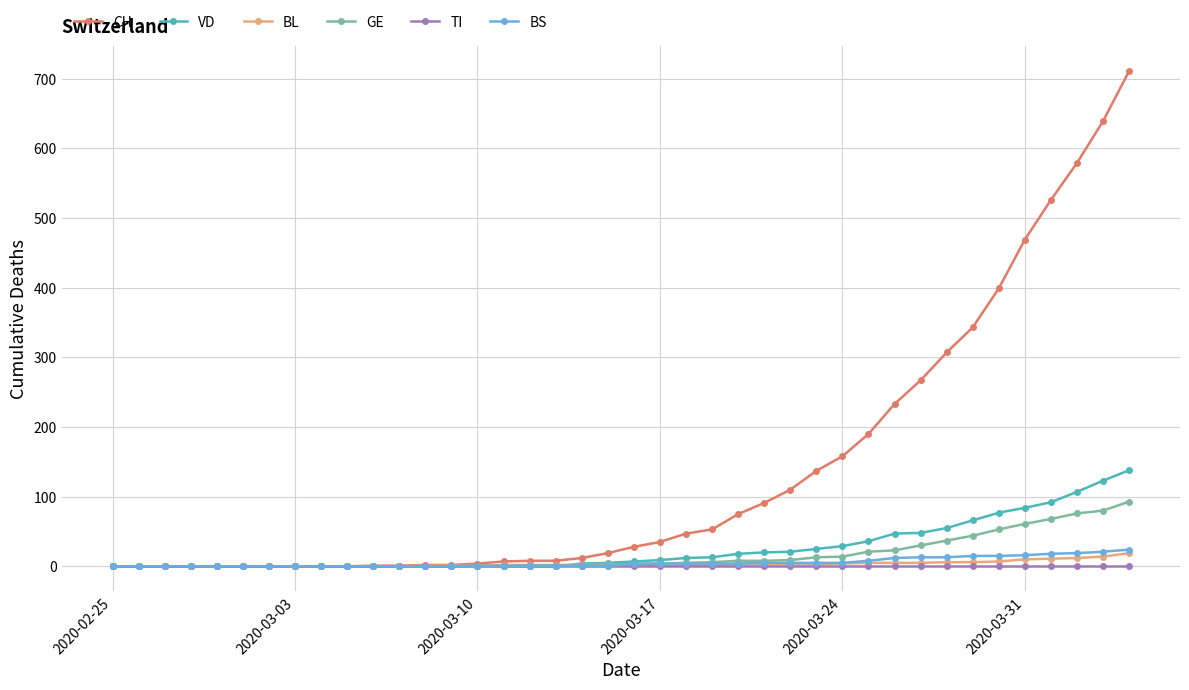

Which series has the largest total across all categories?

CH